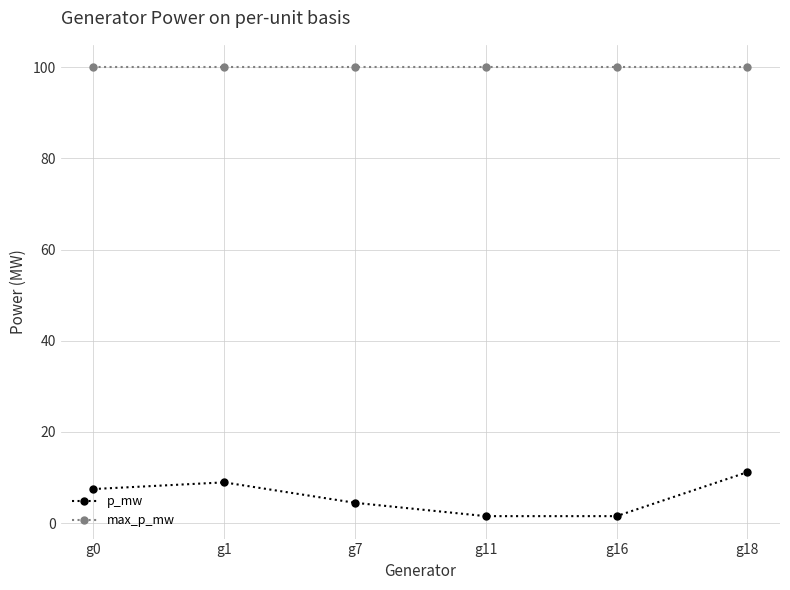

What is the difference between the highest and lowest values at g18?

88.8